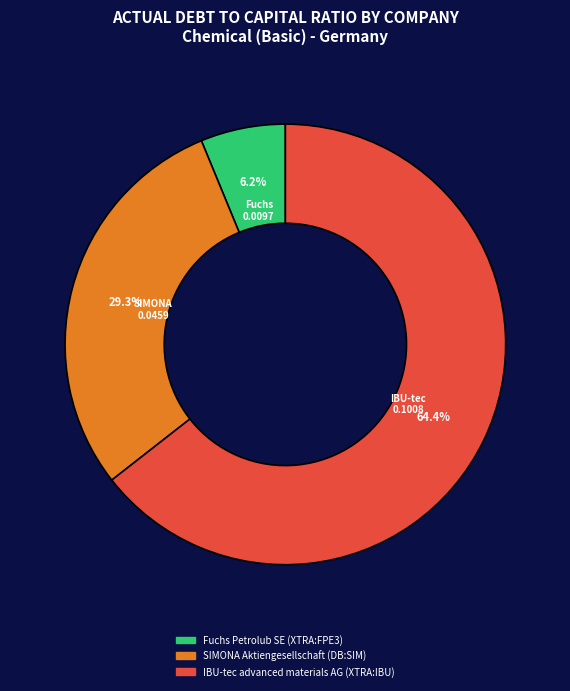

Which has a higher value, Fuchs Petrolub SE (XTRA:FPE3) or SIMONA Aktiengesellschaft (DB:SIM)?

SIMONA Aktiengesellschaft (DB:SIM)